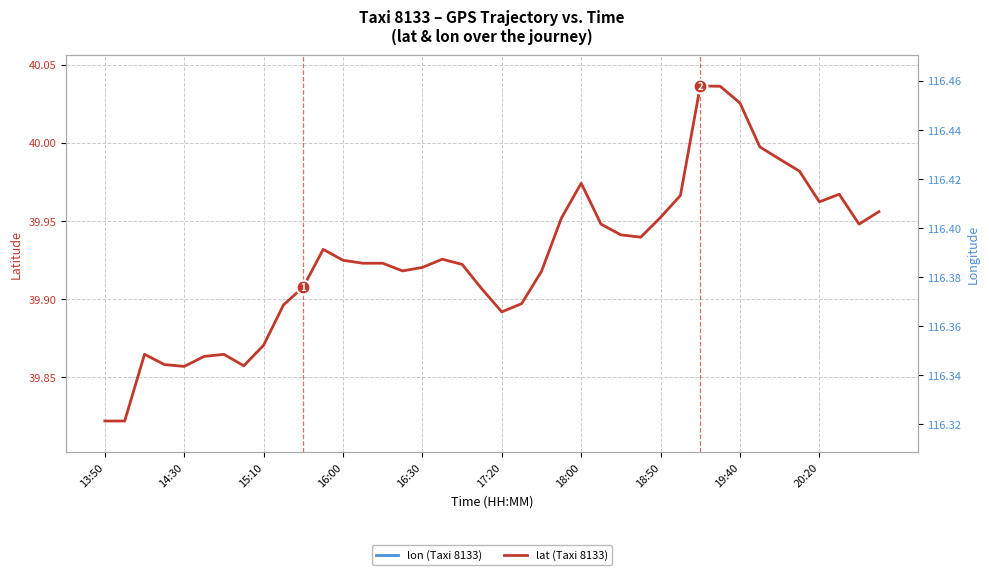

The lat (Taxi 8133) series shows 39.9 at 17:20. True or false?

True